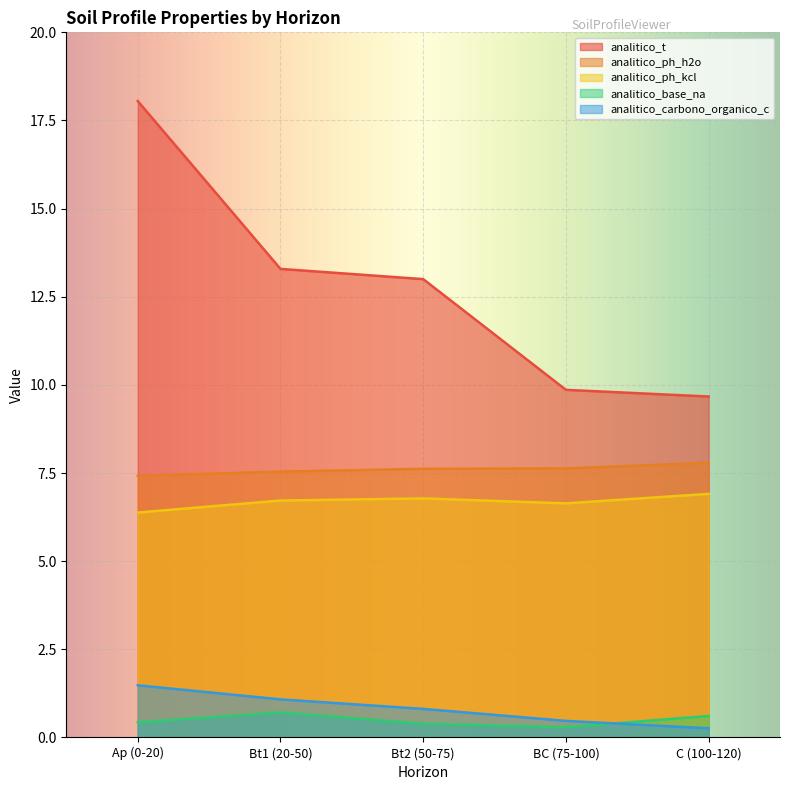

Reading left to right, list all the values displayed in this chart.

analitico_t: Ap (0-20)=18.1	Bt1 (20-50)=13.3	Bt2 (50-75)=13.0	BC (75-100)=9.9	C (100-120)=9.7
analitico_ph_h2o: Ap (0-20)=7.4	Bt1 (20-50)=7.5	Bt2 (50-75)=7.6	BC (75-100)=7.6	C (100-120)=7.8
analitico_ph_kcl: Ap (0-20)=6.4	Bt1 (20-50)=6.7	Bt2 (50-75)=6.8	BC (75-100)=6.6	C (100-120)=6.9
analitico_base_na: Ap (0-20)=0.4	Bt1 (20-50)=0.7	Bt2 (50-75)=0.4	BC (75-100)=0.3	C (100-120)=0.6
analitico_carbono_organico_c: Ap (0-20)=1.5	Bt1 (20-50)=1.1	Bt2 (50-75)=0.8	BC (75-100)=0.5	C (100-120)=0.3